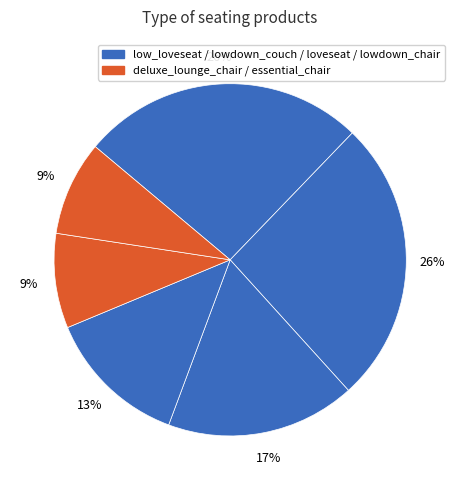

How many slices are in this pie chart?

6